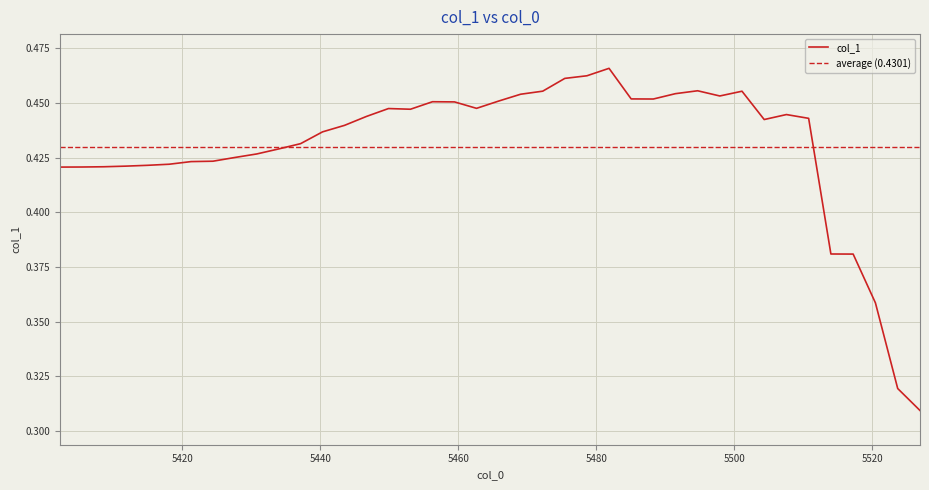

What is the sum of all values?

17.2